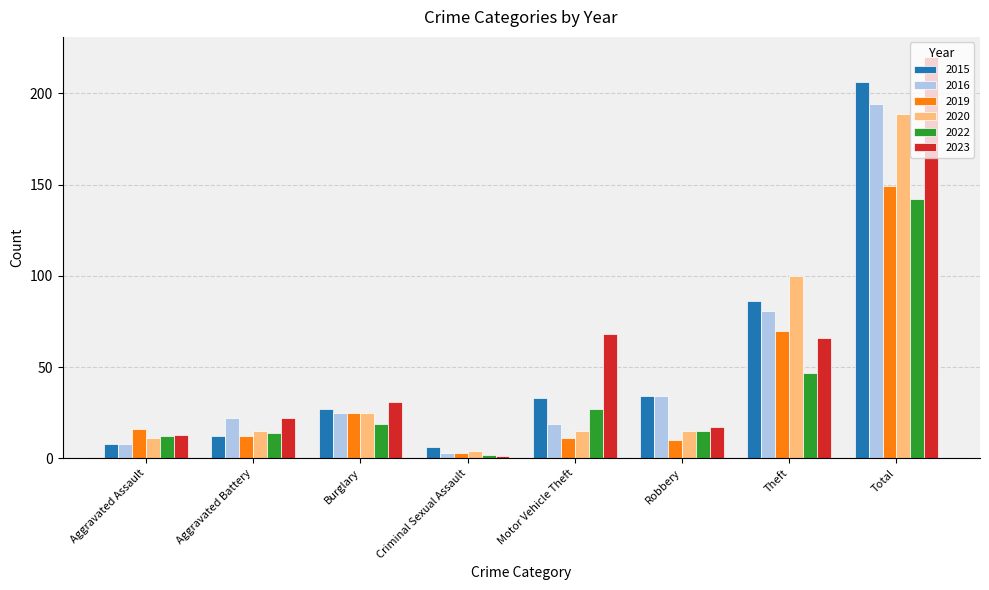

Reading left to right, what are all the values shown in this chart?

2015: Aggravated Assault=8	Aggravated Battery=12	Burglary=27	Criminal Sexual Assault=6	Motor Vehicle Theft=33	Robbery=34	Theft=86	Total=206
2016: Aggravated Assault=8	Aggravated Battery=22	Burglary=25	Criminal Sexual Assault=3	Motor Vehicle Theft=19	Robbery=34	Theft=81	Total=194
2019: Aggravated Assault=16	Aggravated Battery=12	Burglary=25	Criminal Sexual Assault=3	Motor Vehicle Theft=11	Robbery=10	Theft=70	Total=149
2020: Aggravated Assault=11	Aggravated Battery=15	Burglary=25	Criminal Sexual Assault=4	Motor Vehicle Theft=15	Robbery=15	Theft=100	Total=189
2022: Aggravated Assault=12	Aggravated Battery=14	Burglary=19	Criminal Sexual Assault=2	Motor Vehicle Theft=27	Robbery=15	Theft=47	Total=142
2023: Aggravated Assault=13	Aggravated Battery=22	Burglary=31	Criminal Sexual Assault=1	Motor Vehicle Theft=68	Robbery=17	Theft=66	Total=220